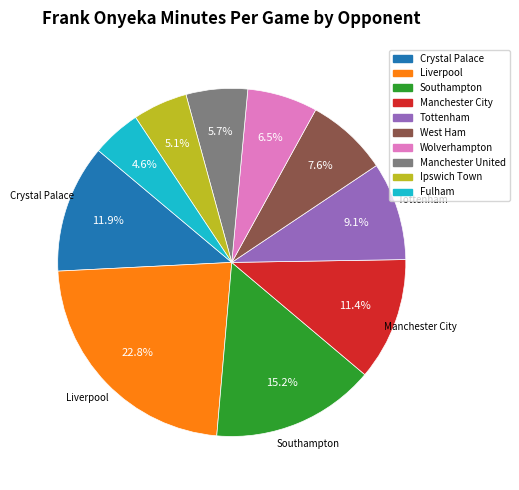

How many slices are in this pie chart?

10